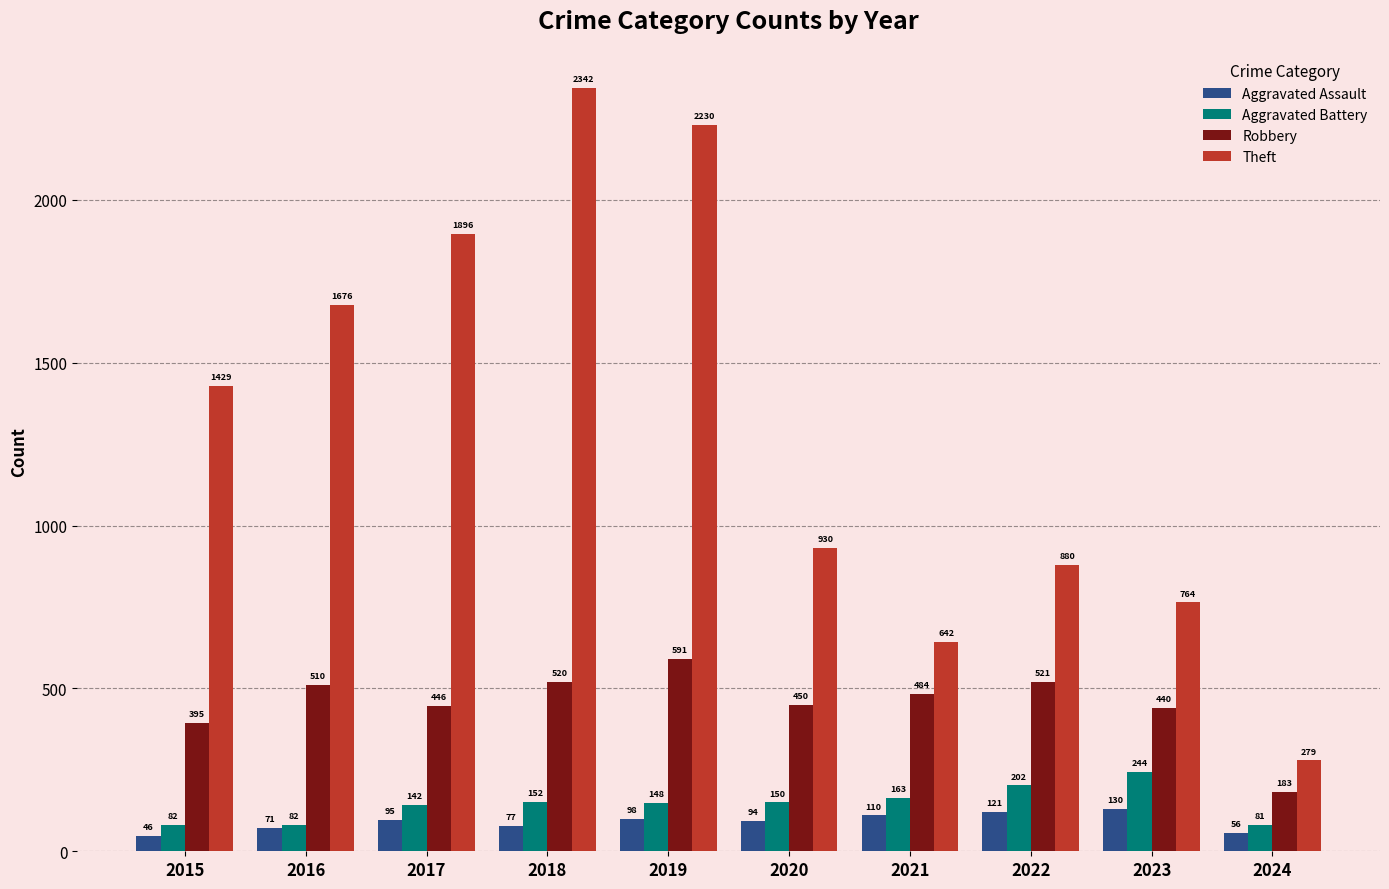

Reading right to left, what are all the values shown in this chart?

Aggravated Assault: 56	130	121	110	94	98	77	95	71	46
Aggravated Battery: 81	244	202	163	150	148	152	142	82	82
Robbery: 183	440	521	484	450	591	520	446	510	395
Theft: 279	764	880	642	930	2230	2342	1896	1676	1429